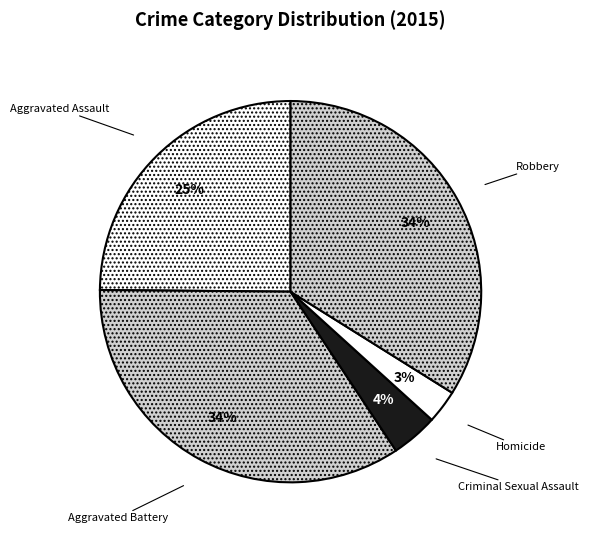

Is the sum of Criminal Sexual Assault and Aggravated Assault greater than half?

No